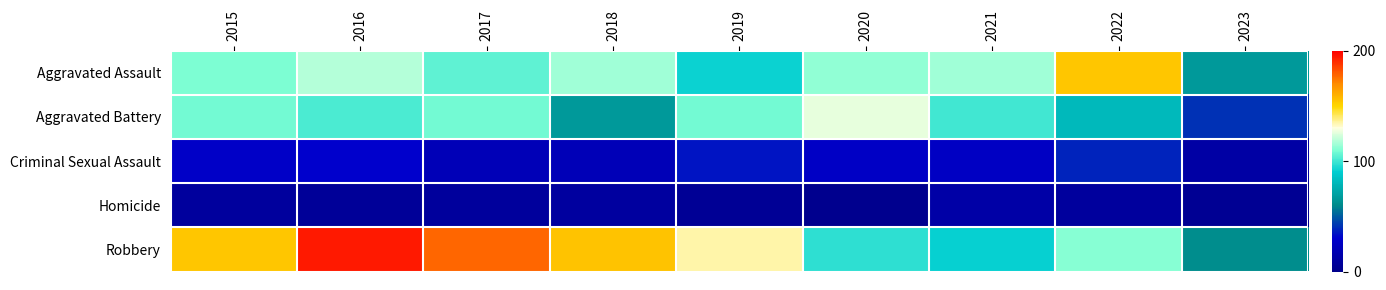

What is the total value across all series at 2015?

409